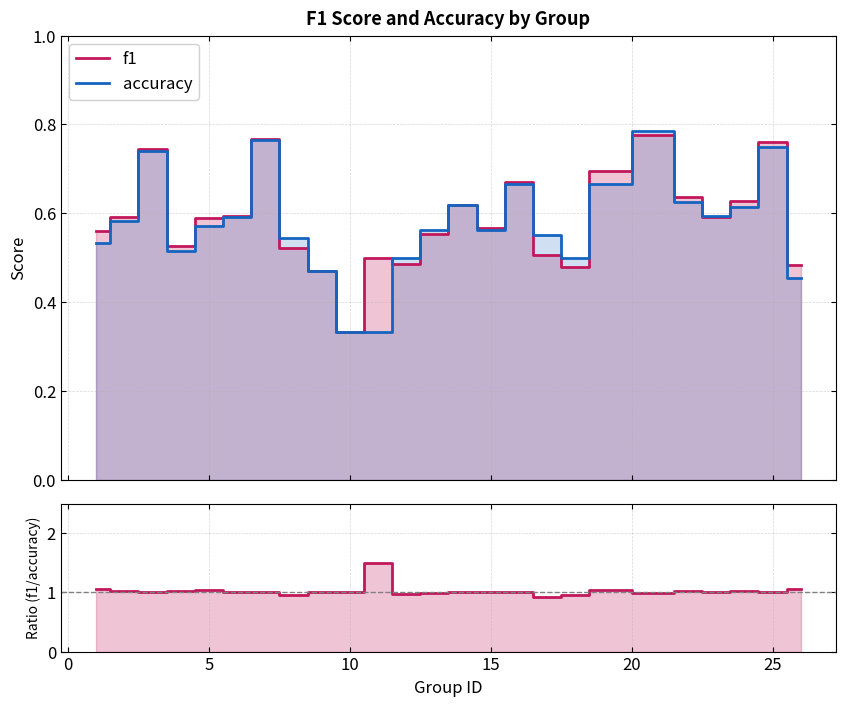

What is the value of the accuracy point at the 5th from the left?

0.6